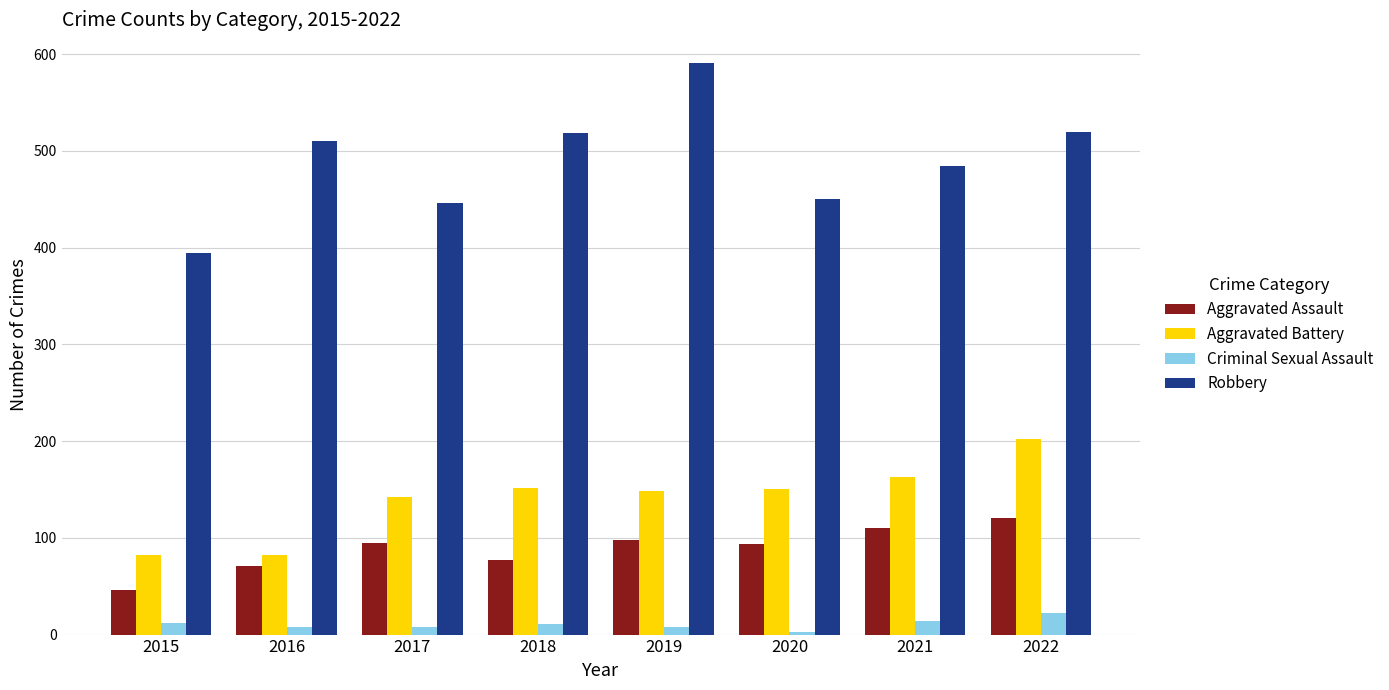

Which series has the widest spread of values?

Robbery